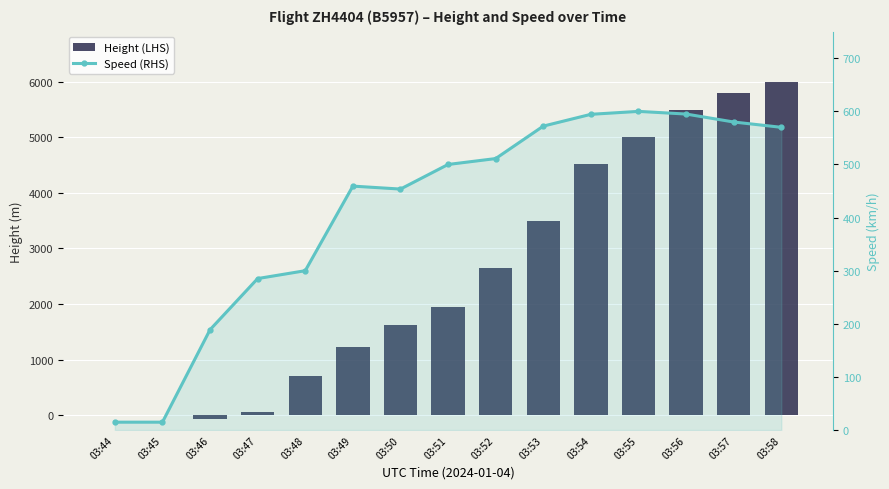

At which category is the sum across all series the highest?

03:58